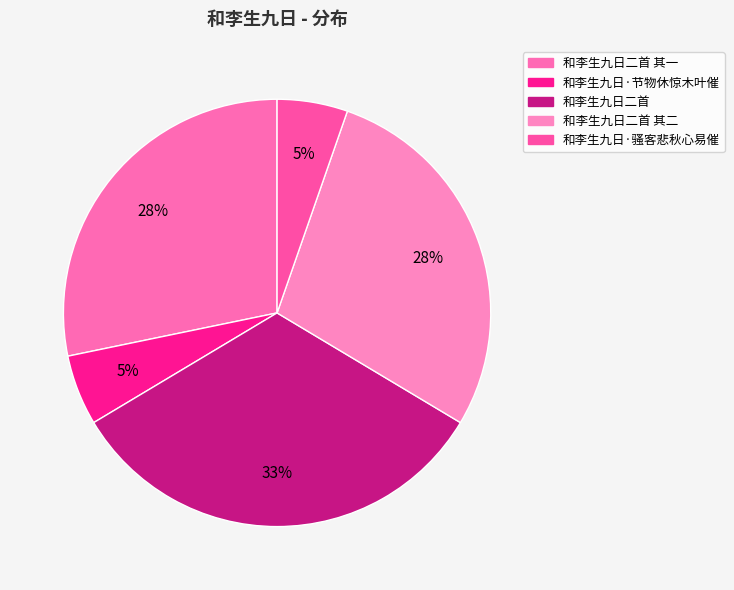

How many slices are in this pie chart?

5